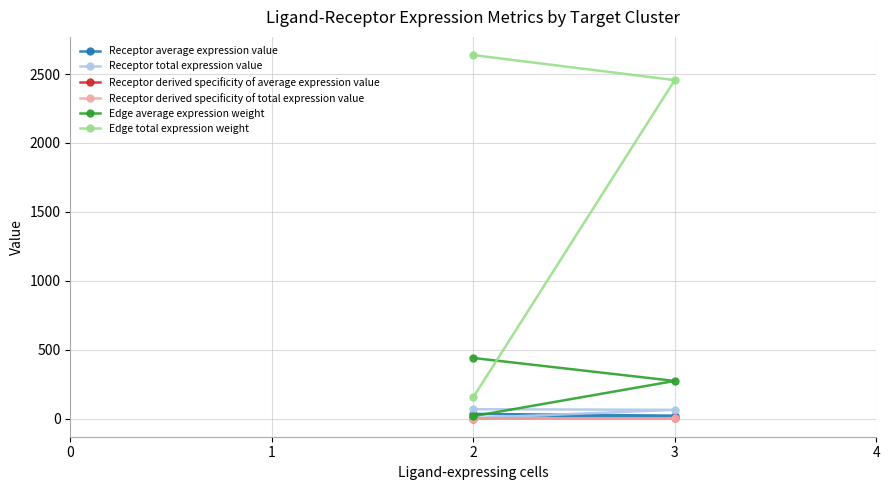

Reading right to left, list all the values displayed in this chart.

Receptor average expression value: 33.9	21.1	1.3
Receptor total expression value: 67.8	63.2	4.0
Receptor derived specificity of average expression value: 0.6	0.4	0.0
Receptor derived specificity of total expression value: 0.5	0.5	0.0
Edge average expression weight: 439.6	272.8	17.1
Edge total expression weight: 2637.4	2455.5	154.2